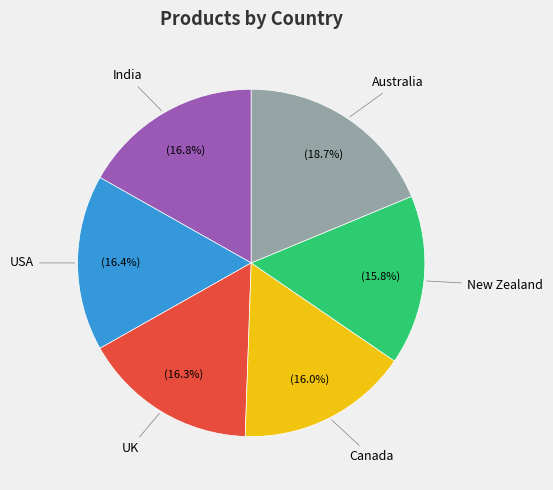

How many slices are in this pie chart?

6